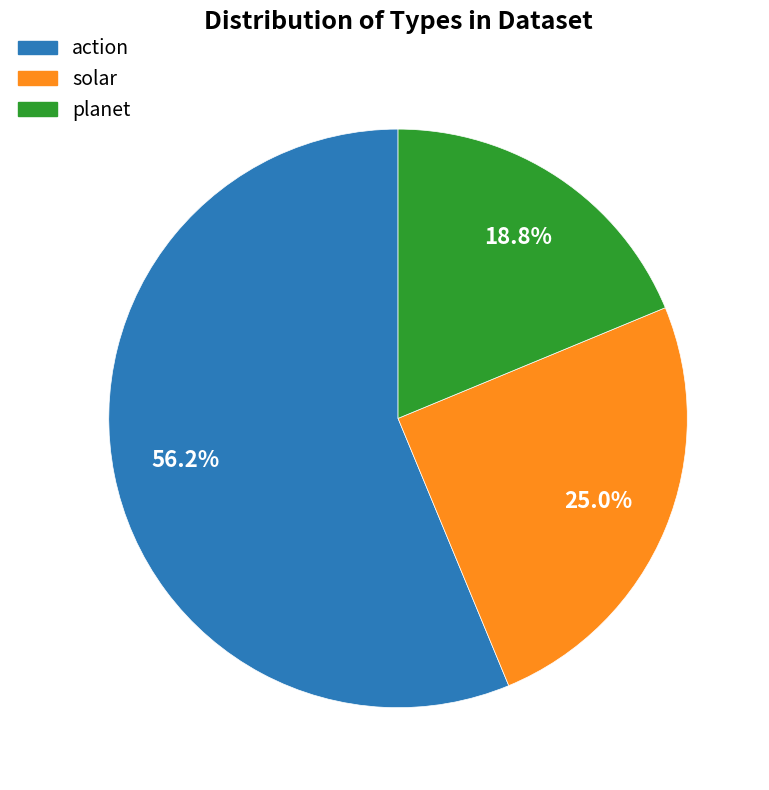

To the nearest percent, what is the combined percentage of planet and action?

75%